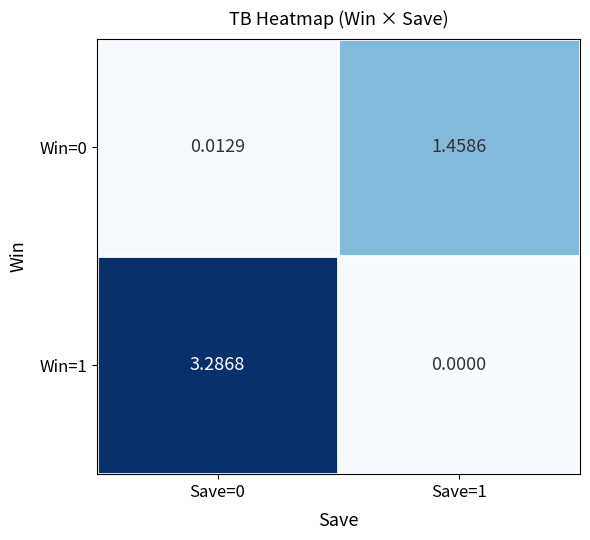

Count the number of categories in the chart.

2